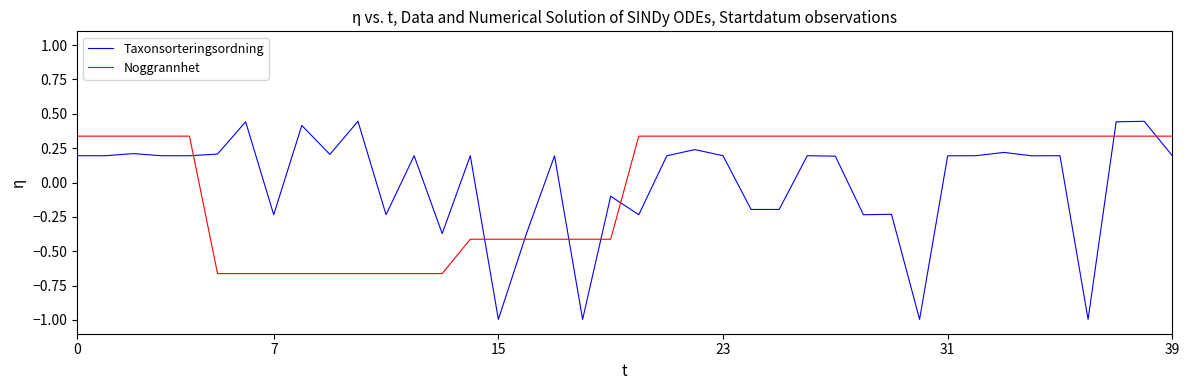

At how many categories does at least one series exceed 0?

33